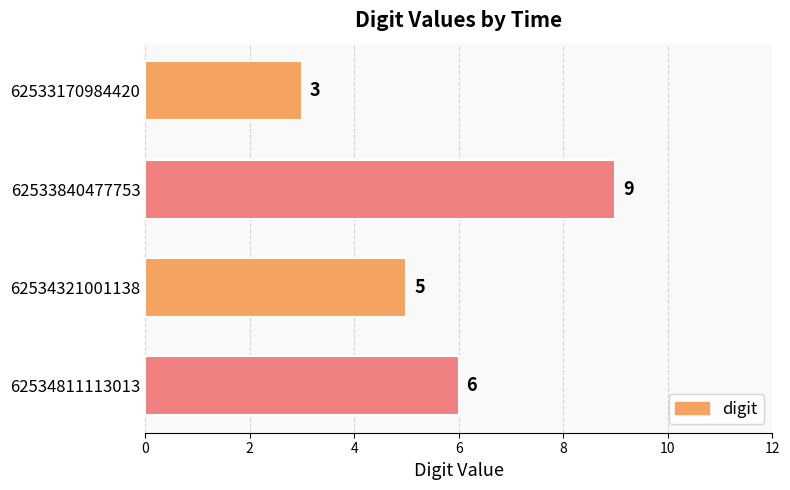

What is the change in value from 62533840477753 to 62534321001138?

-4